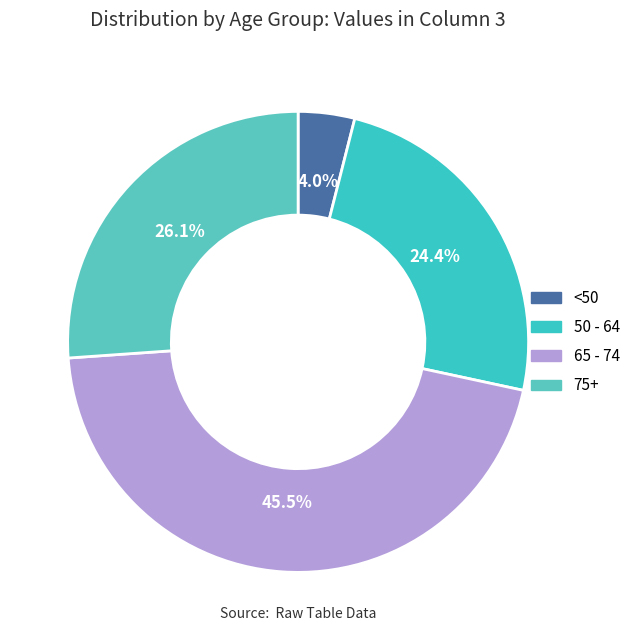

To the nearest percent, what is the average slice percentage?

25%